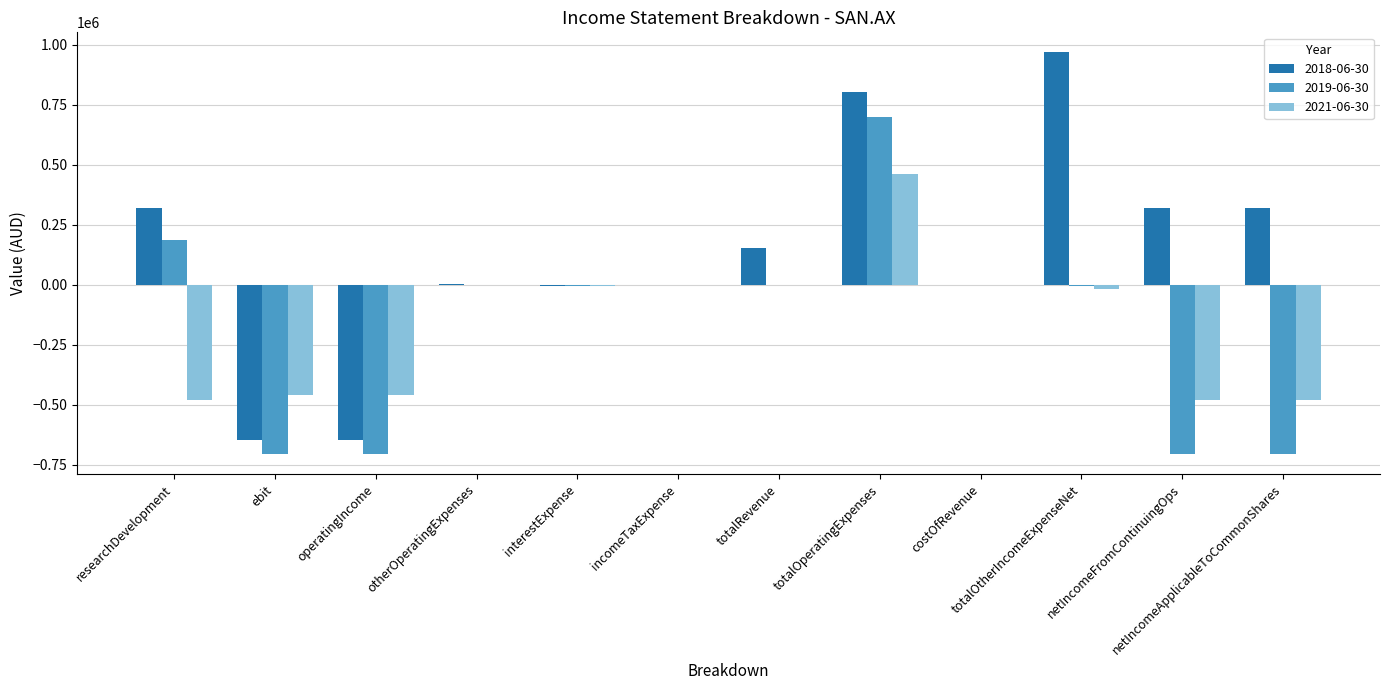

Are the bars grouped side by side (vs. stacked)?

Yes